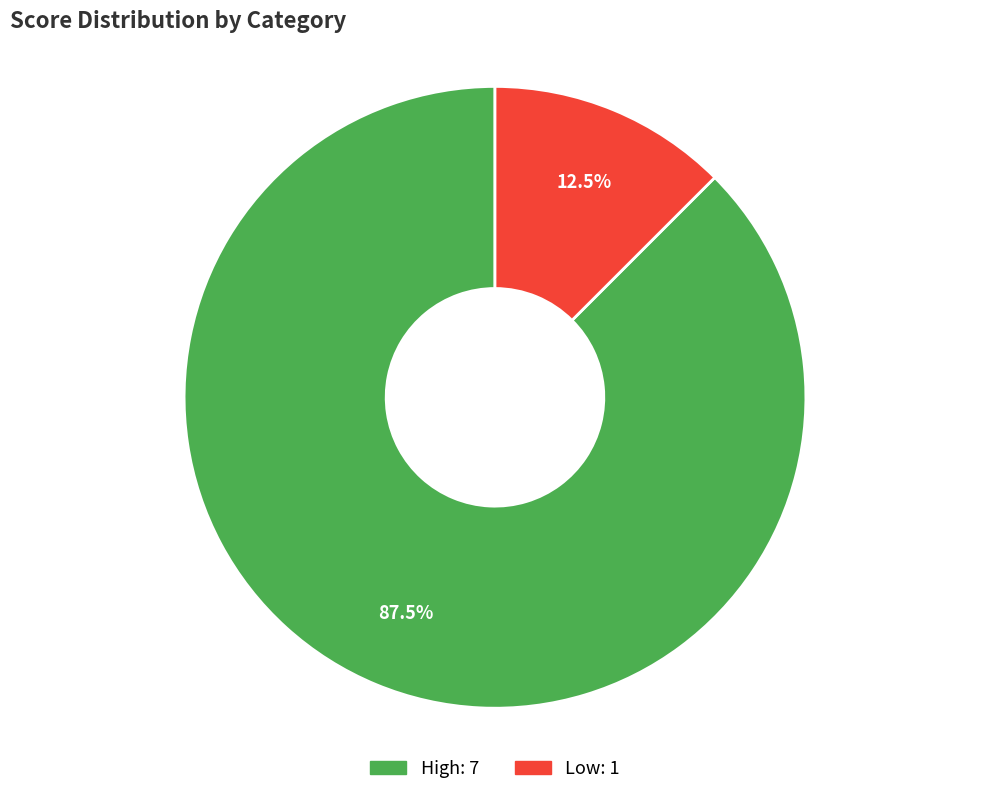

What is the ratio of the value at High to the value at Low?

7.0